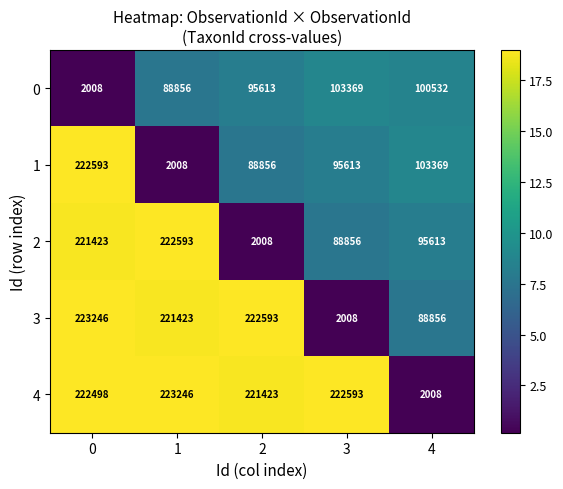

Reading left to right, extract all data points from this chart.

0: 2008	88856	95613	103369	100532
1: 222593	2008	88856	95613	103369
2: 221423	222593	2008	88856	95613
3: 223246	221423	222593	2008	88856
4: 222498	223246	221423	222593	2008